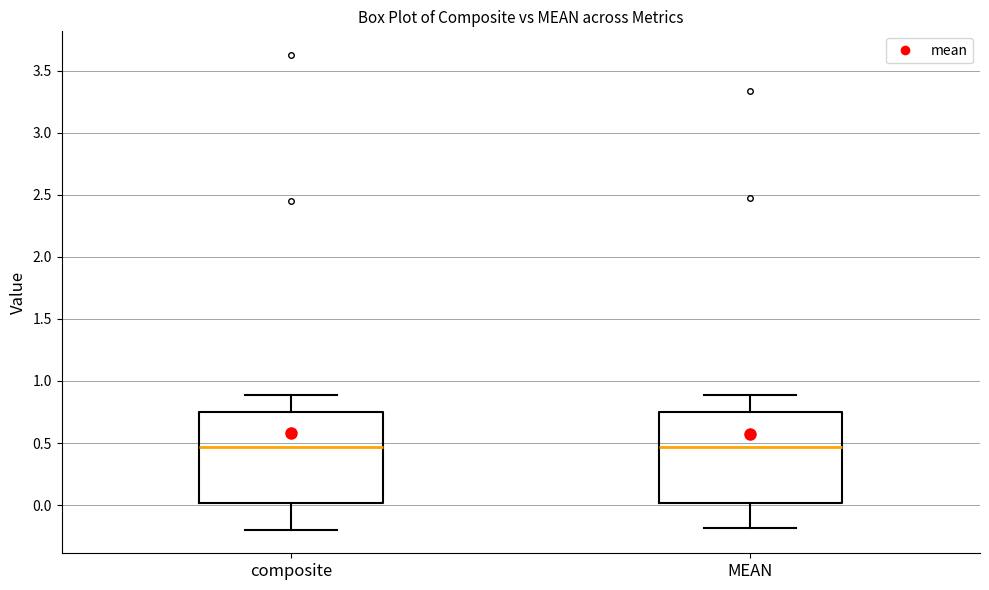

Where is the lower edge of the box for composite on the y-axis? The values are not printed on the chart, so give them approximately, as read against the axis.

0.00